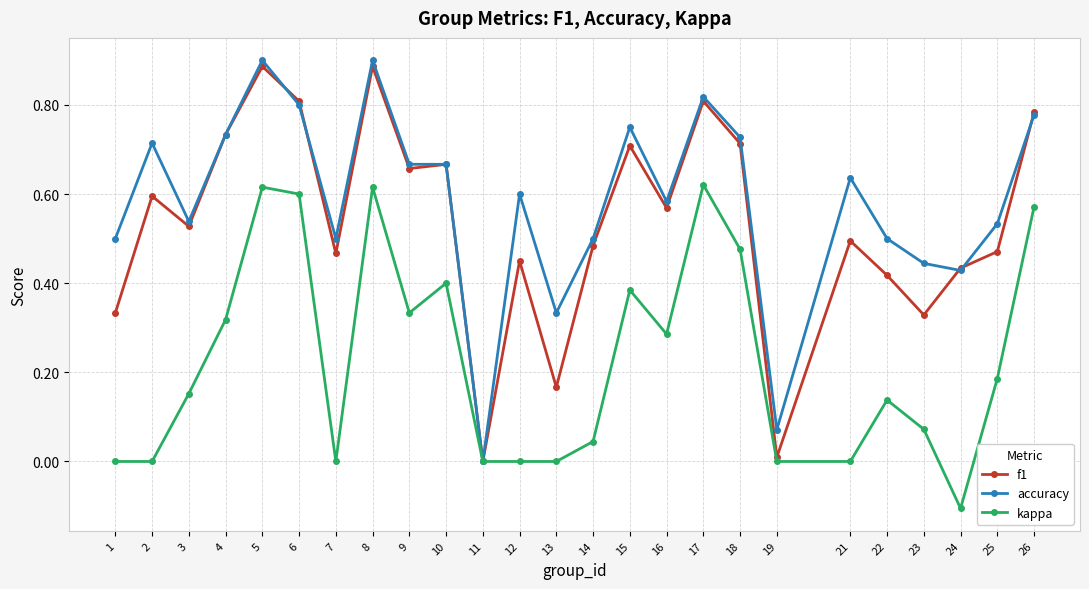

In f1, how many points are higher than both neighbors (excluding endpoints)?

8